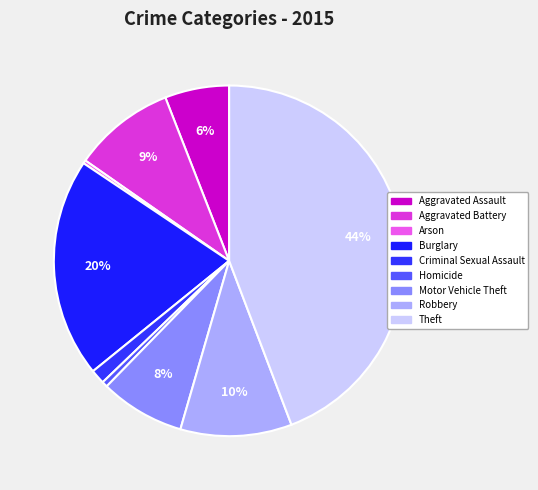

Rank the categories by value from lowest to highest.

Arson, Homicide, Criminal Sexual Assault, Aggravated Assault, Motor Vehicle Theft, Aggravated Battery, Robbery, Burglary, Theft